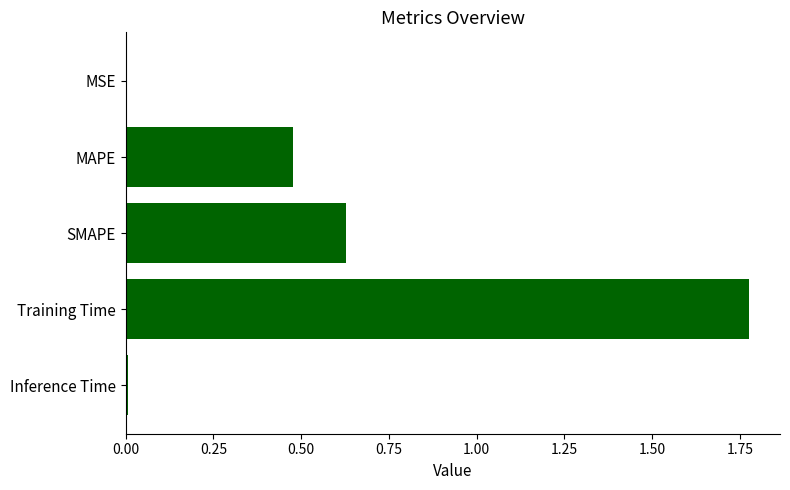

What is the sum of all values?

2.9